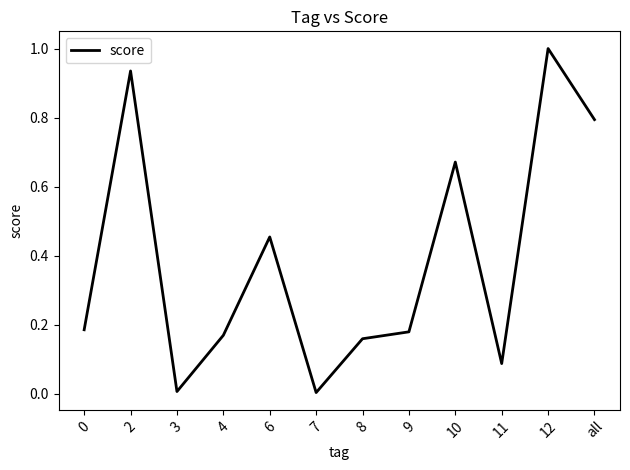

At which category does the chart reach its peak across all series?

12